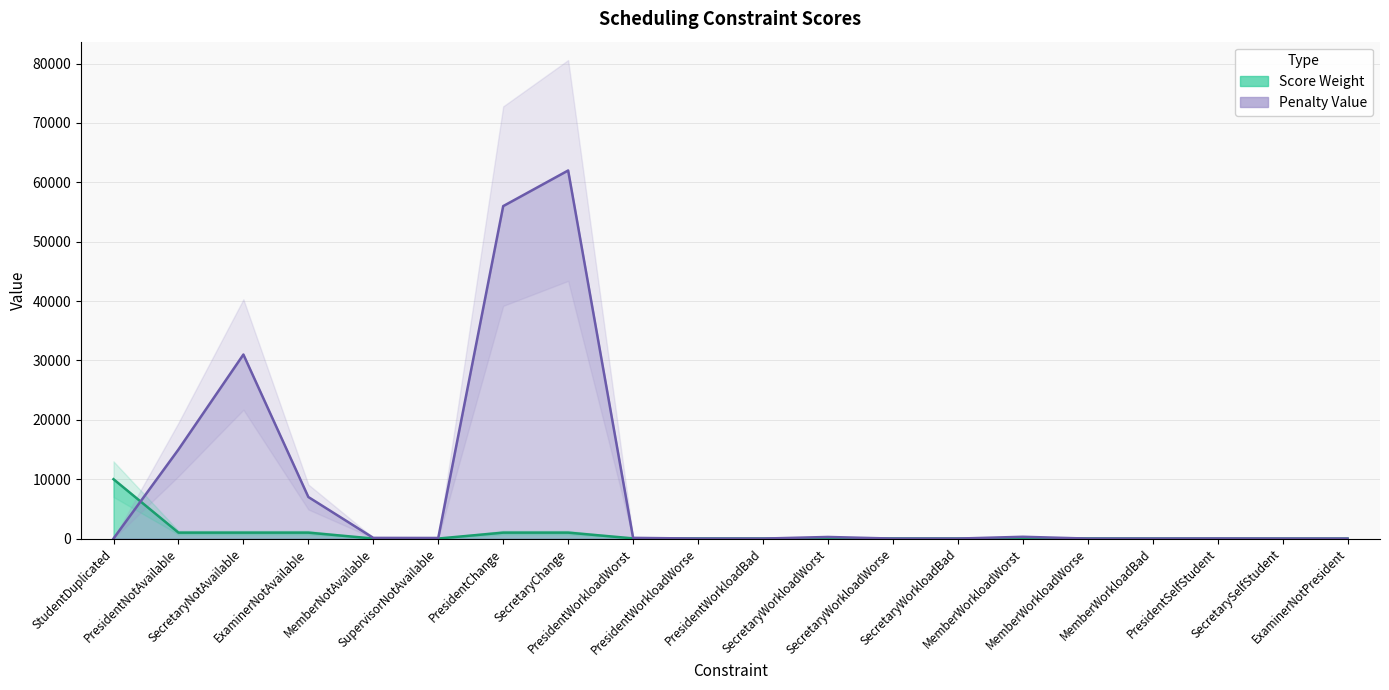

In Score Weight, how many points are higher than both neighbors (excluding endpoints)?

2